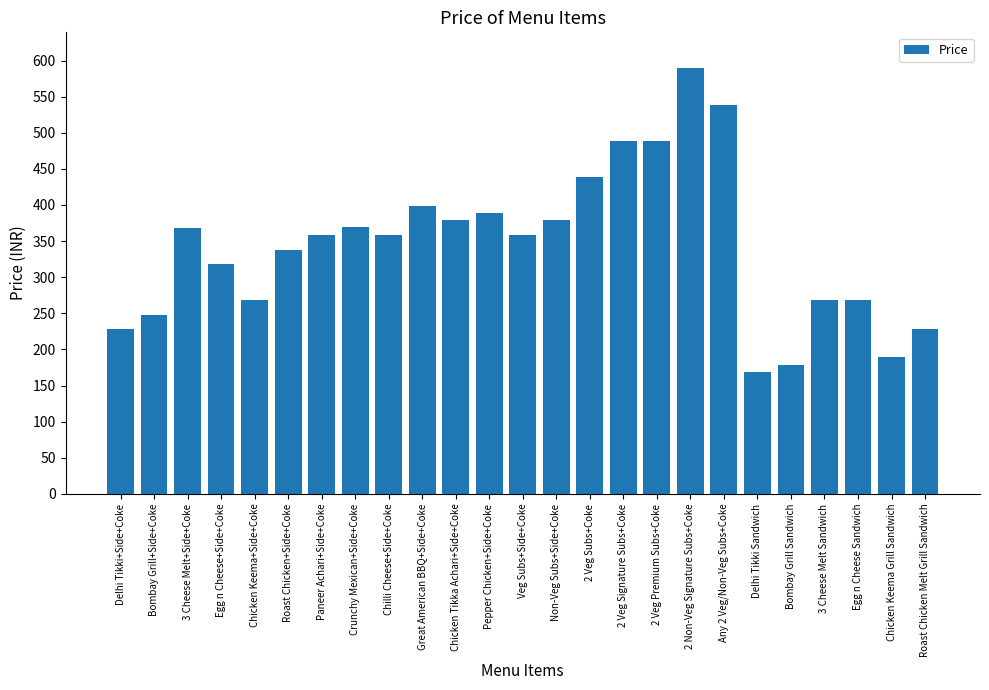

What is the difference between the maximum and minimum values?

420